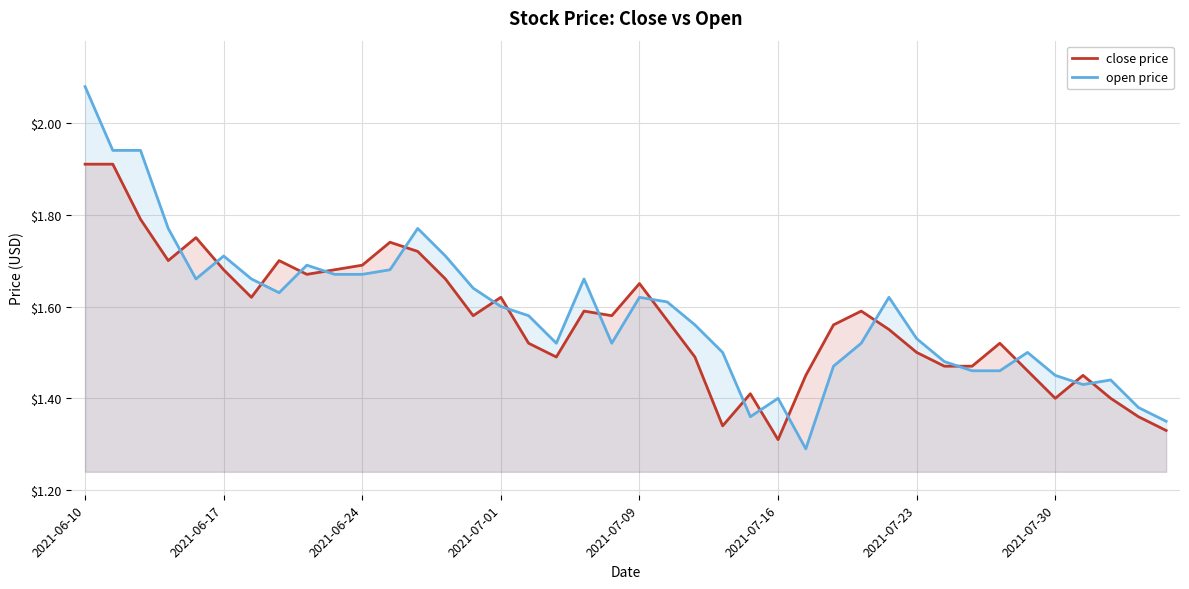

At which category is the sum across all series the highest?

2021-06-10